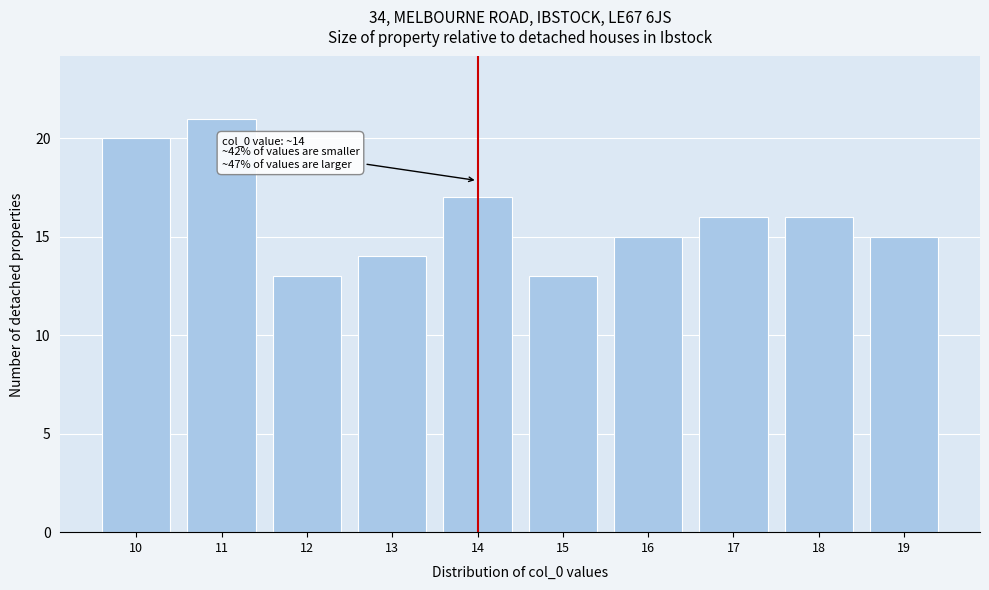

Reading left to right, list all the values displayed in this chart.

10=20	11=21	12=13	13=14	14=17	15=13	16=15	17=16	18=16	19=15